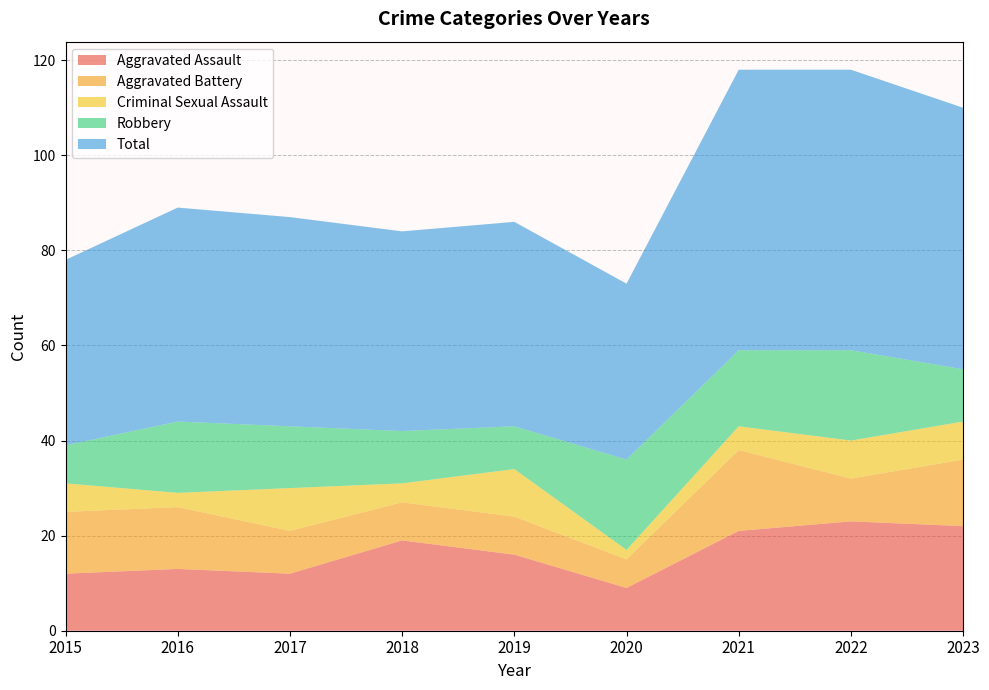

Reading left to right, transcribe all the data shown in this chart.

Aggravated Assault: 2015=12	2016=13	2017=12	2018=19	2019=16	2020=9	2021=21	2022=23	2023=22
Aggravated Battery: 2015=13	2016=13	2017=9	2018=8	2019=8	2020=6	2021=17	2022=9	2023=14
Criminal Sexual Assault: 2015=6	2016=3	2017=9	2018=4	2019=10	2020=2	2021=5	2022=8	2023=8
Robbery: 2015=8	2016=15	2017=13	2018=11	2019=9	2020=19	2021=16	2022=19	2023=11
Total: 2015=39	2016=45	2017=44	2018=42	2019=43	2020=37	2021=59	2022=59	2023=55